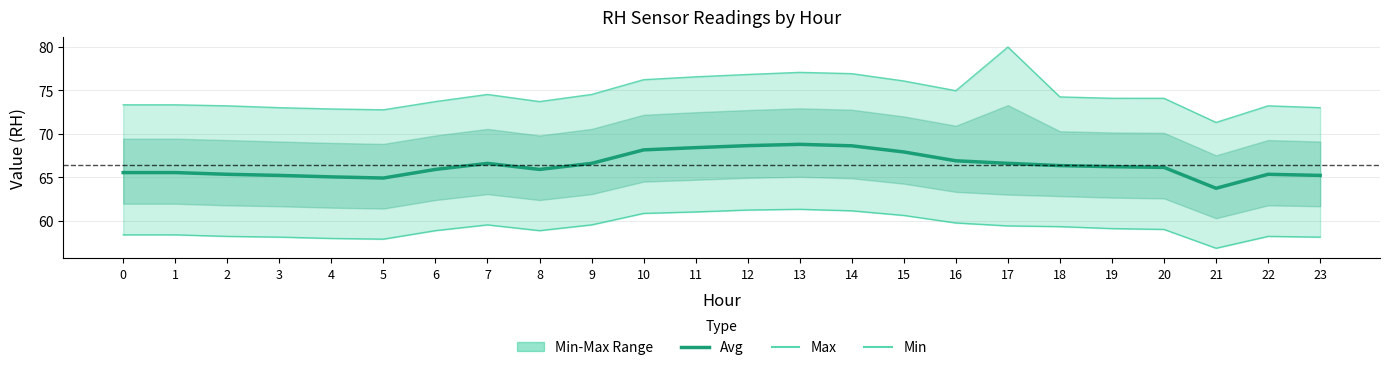

Rank the series by their maximum value, from highest to lowest.

Max, Avg, Min